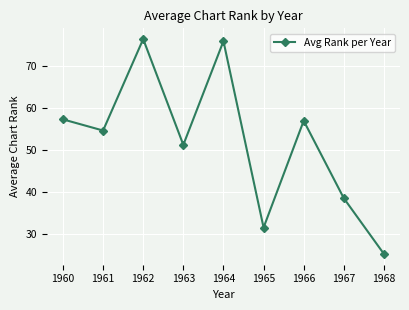

The value at 1964 is 76.0. True or false?

True